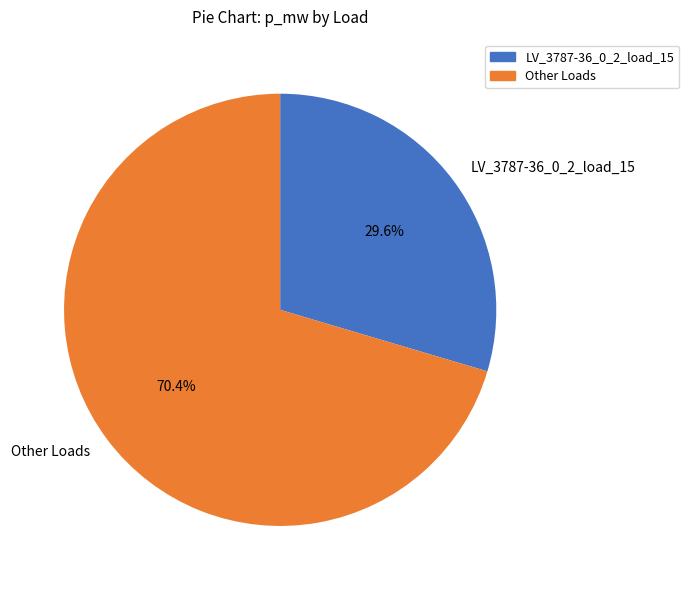

How many segments does this pie chart have?

2